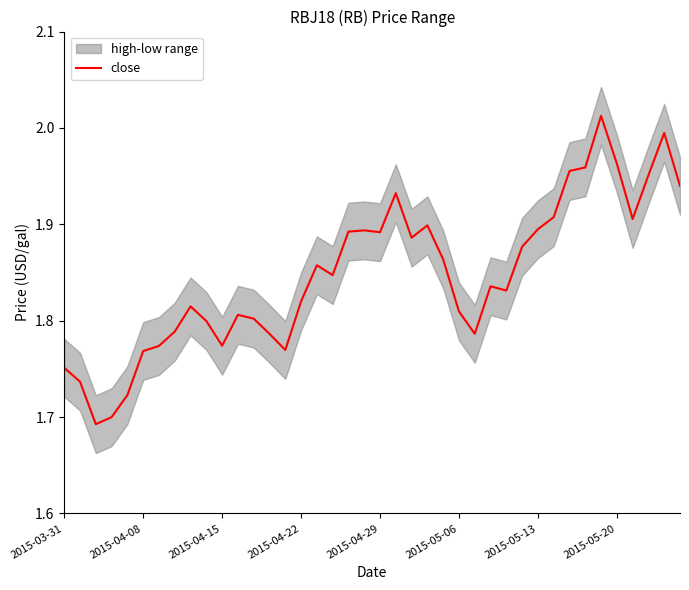

True or false: there are more than 0 points higher than both neighbors.

True